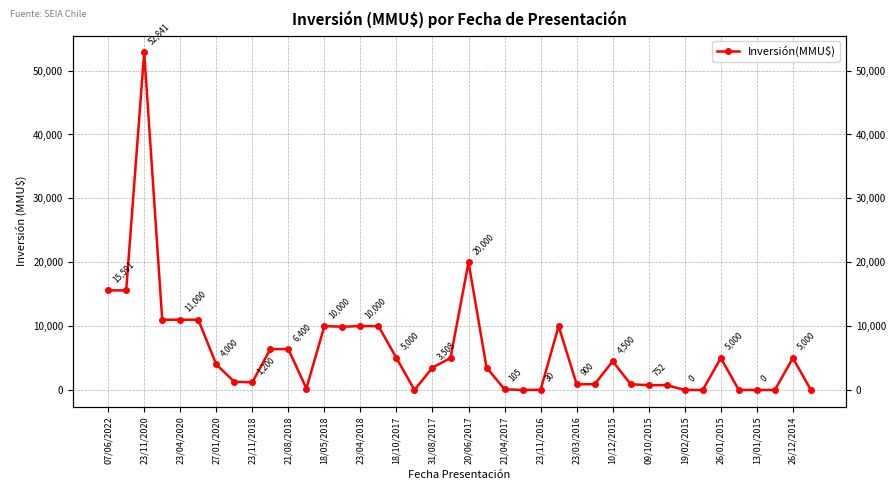

What position from the left is 23/11/2020?

2